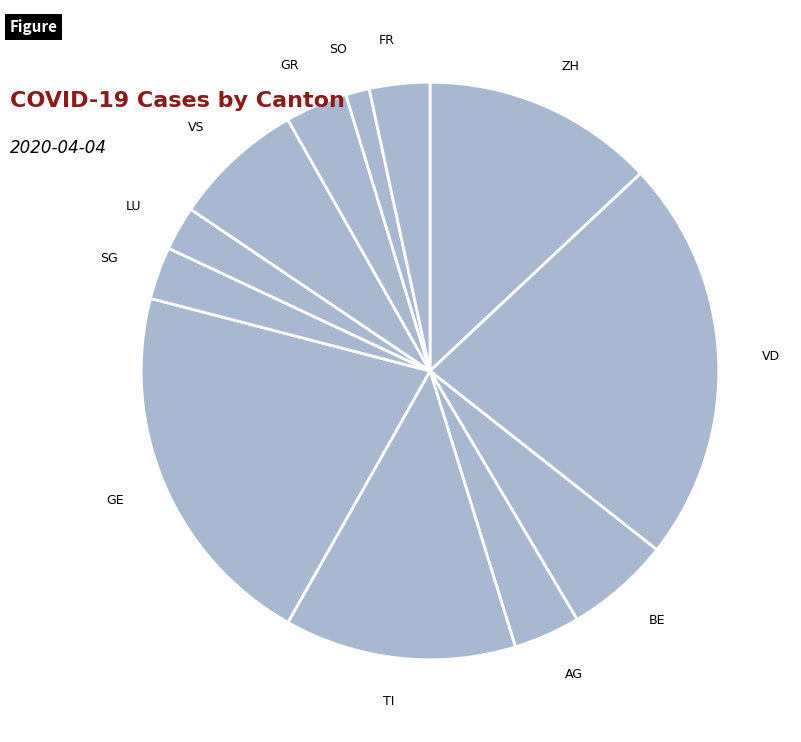

Is there a majority slice in this chart?

No